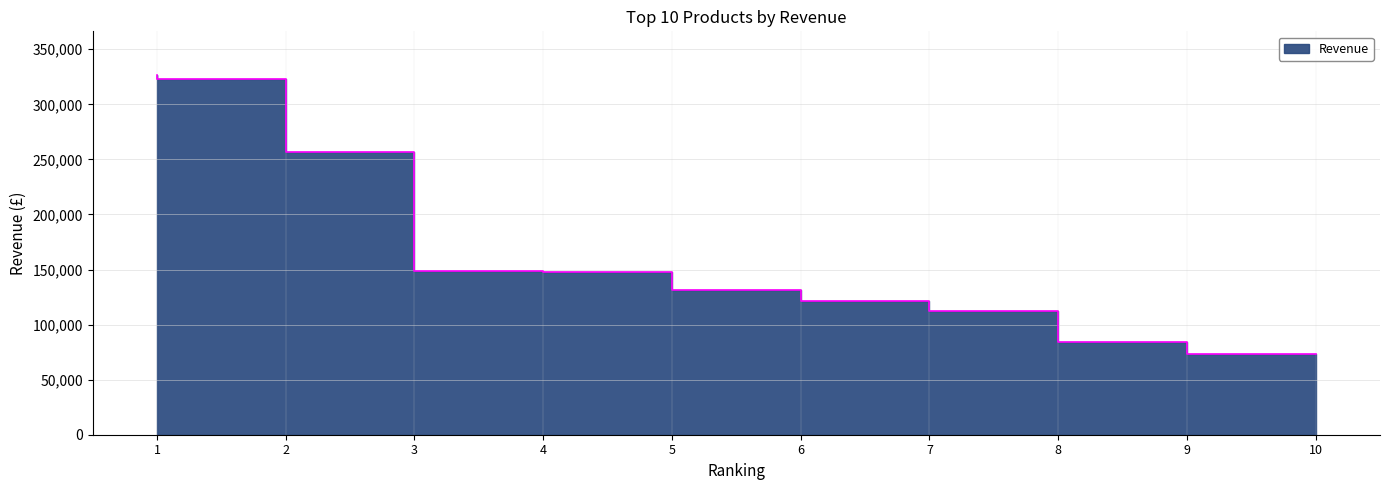

How many series are shown in this chart?

1